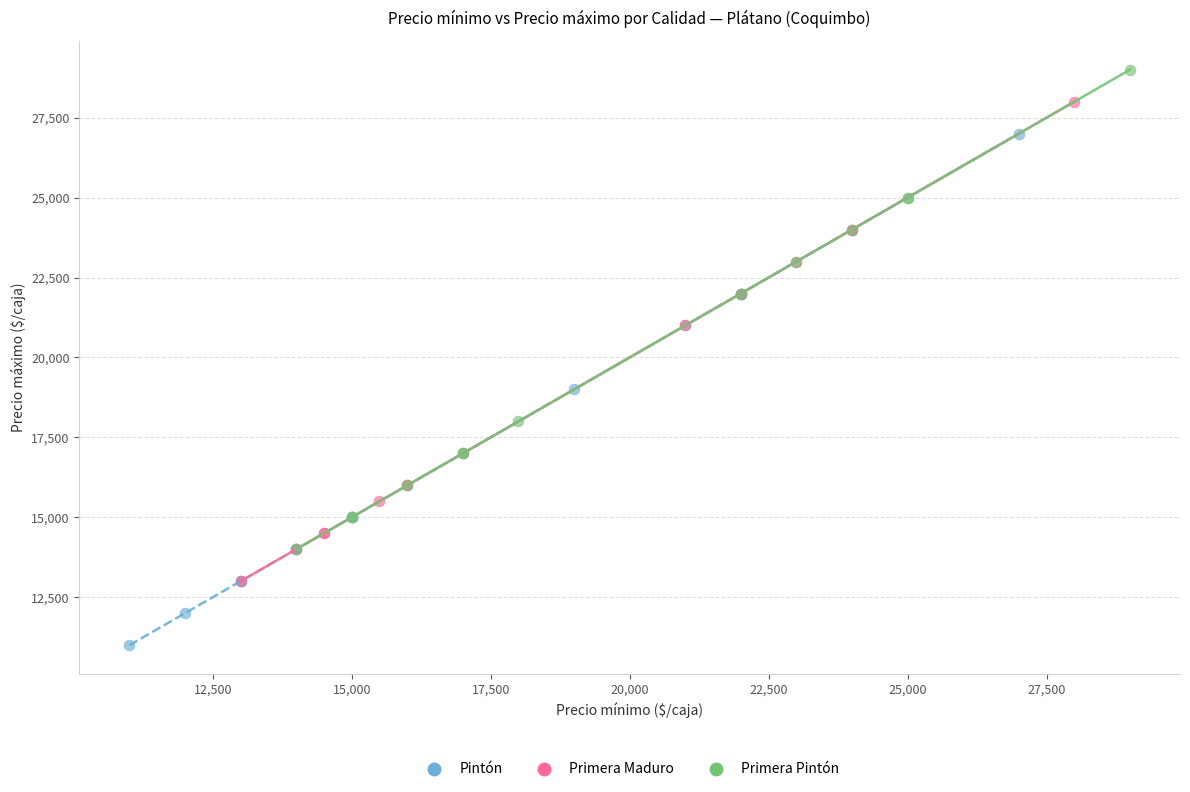

Which series contains the lowest Y value?

Pintón